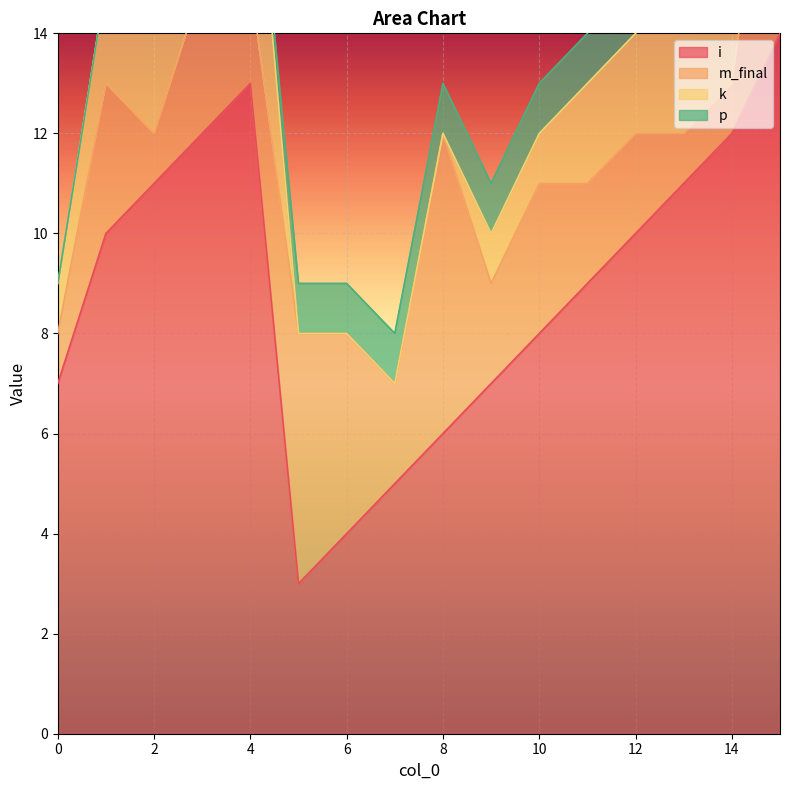

True or false: i has a value of 1 at 5.

False